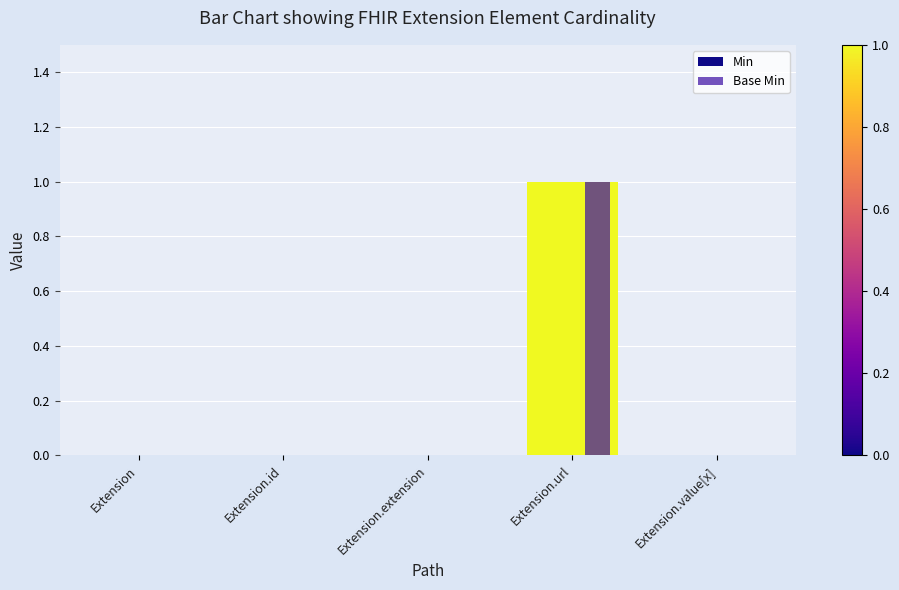

At which category is the sum across all series the highest?

Extension.url